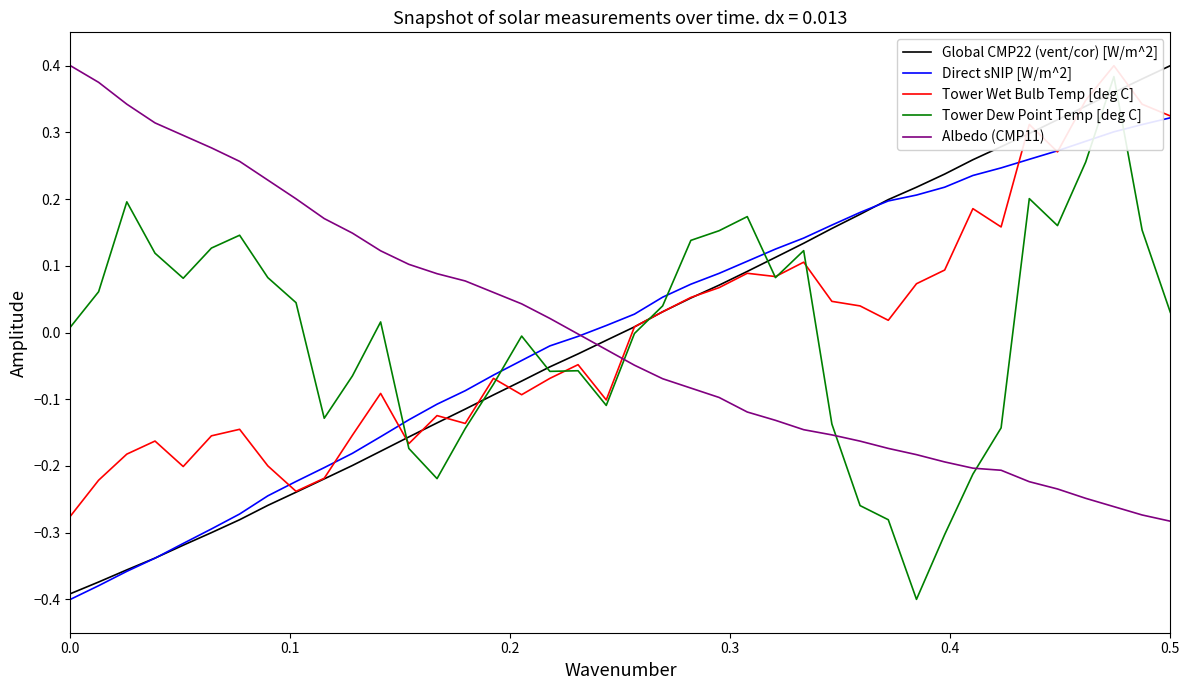

How many intersections are there between Tower Wet Bulb Temp [deg C] and Tower Dew Point Temp [deg C]?

7